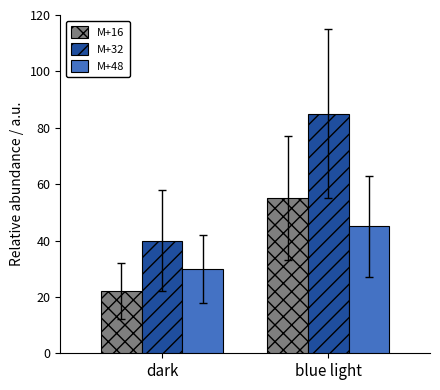

How many groups of bars are there?

2